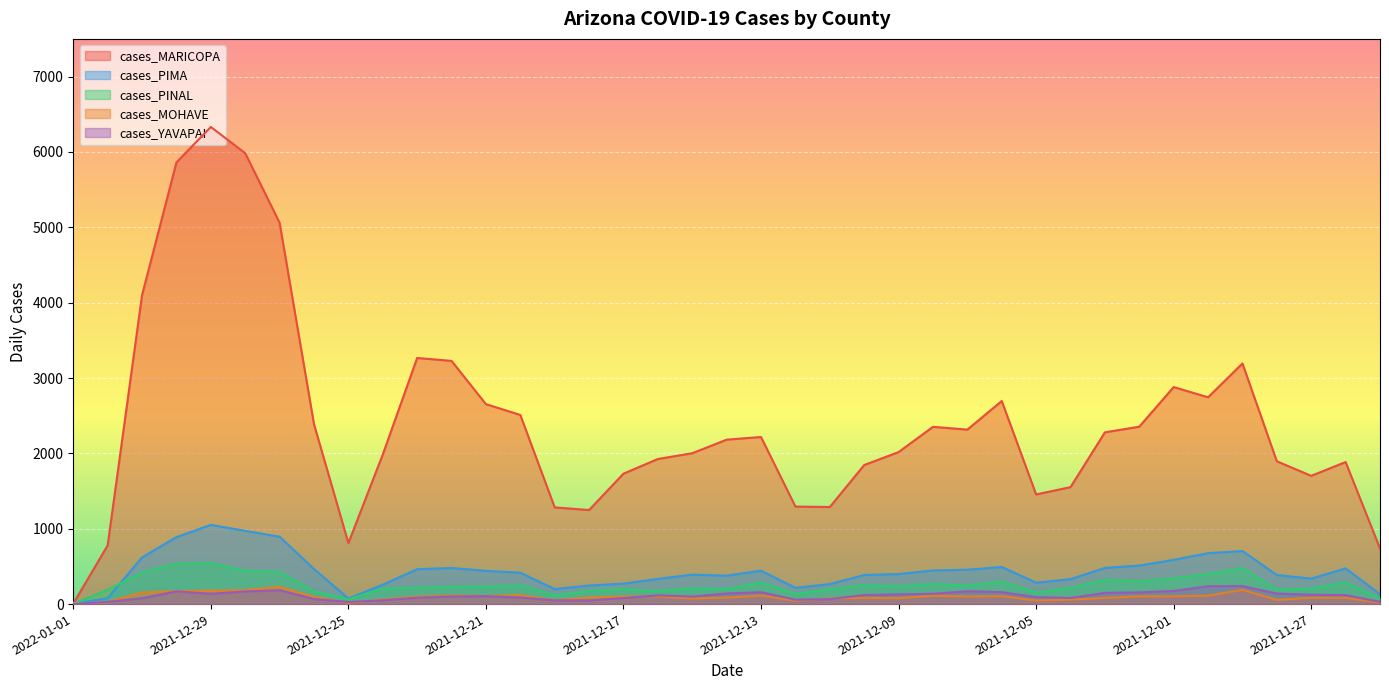

True or false: cases_MARICOPA and cases_MOHAVE cross at least once.

False